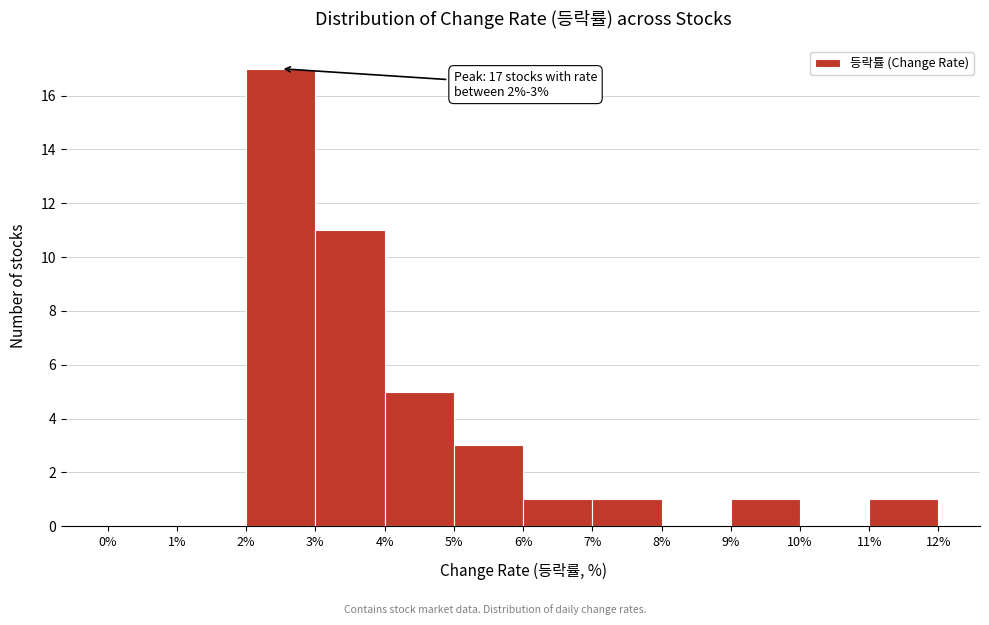

Which range on the x-axis has the tallest bar?

2% to 3%